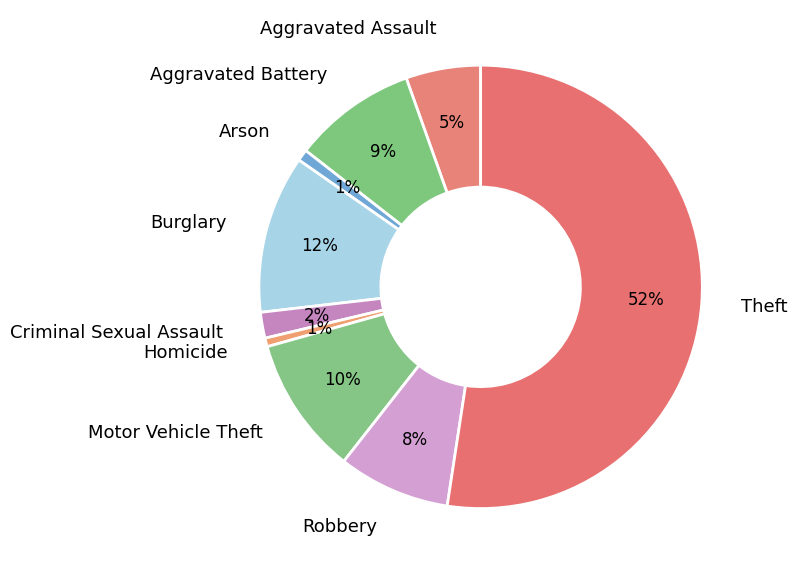

Which slice is the largest?

Theft